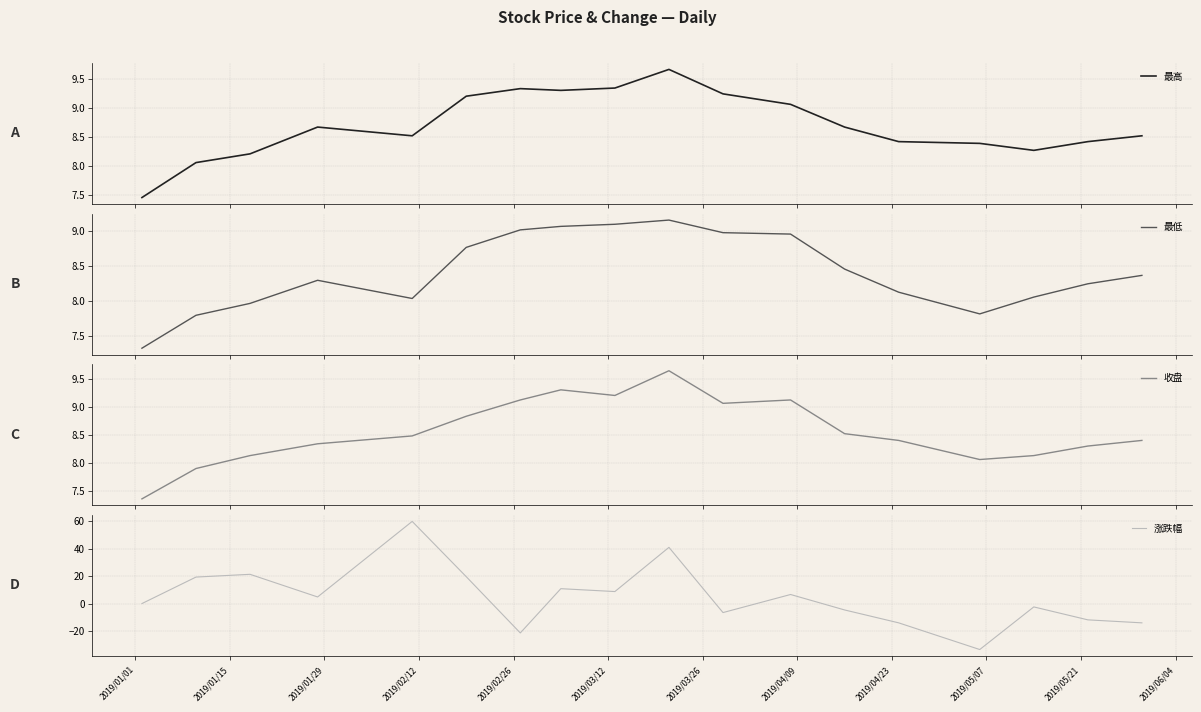

What is the difference between the highest and lowest values at 2019/03/26?

30.8